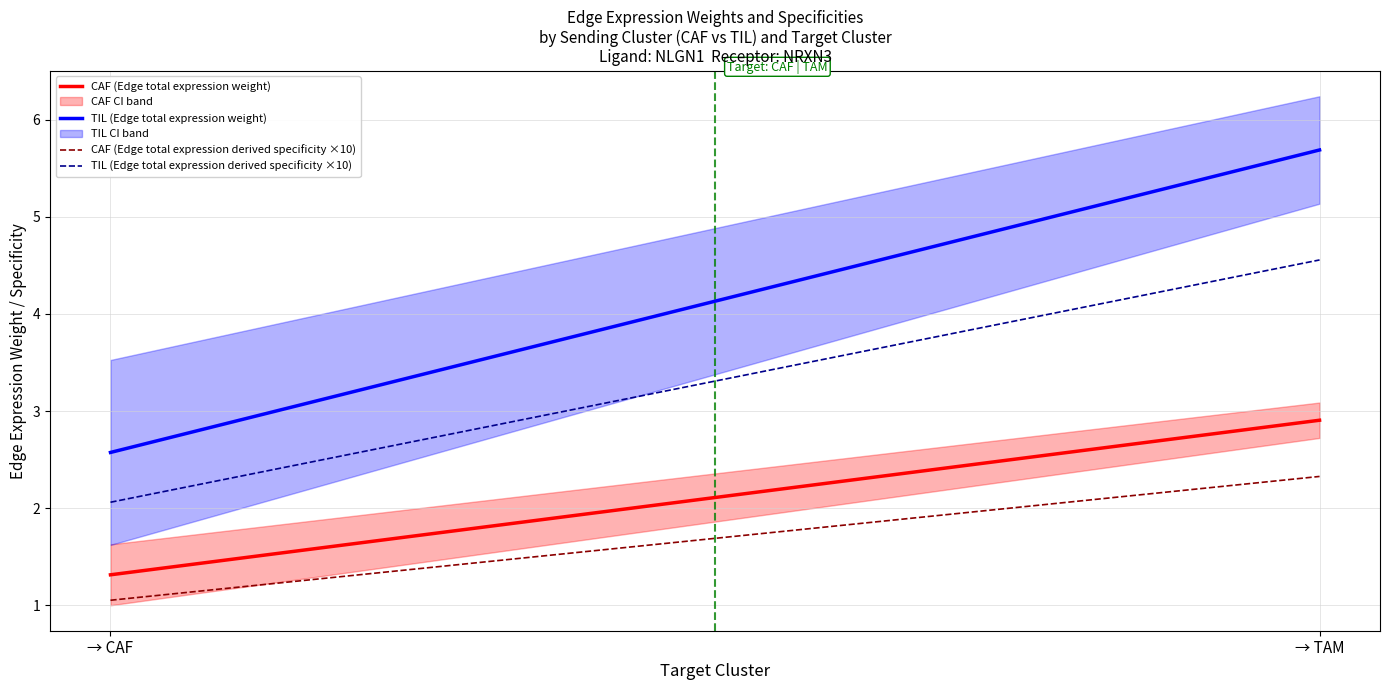

Reading left to right, what are all the values shown in this chart?

CAF (Edge total expression weight): 1.3	2.9
TIL (Edge total expression weight): 2.6	5.7
CAF (Edge total expression derived specificity ×10): 1.1	2.3
TIL (Edge total expression derived specificity ×10): 2.1	4.6